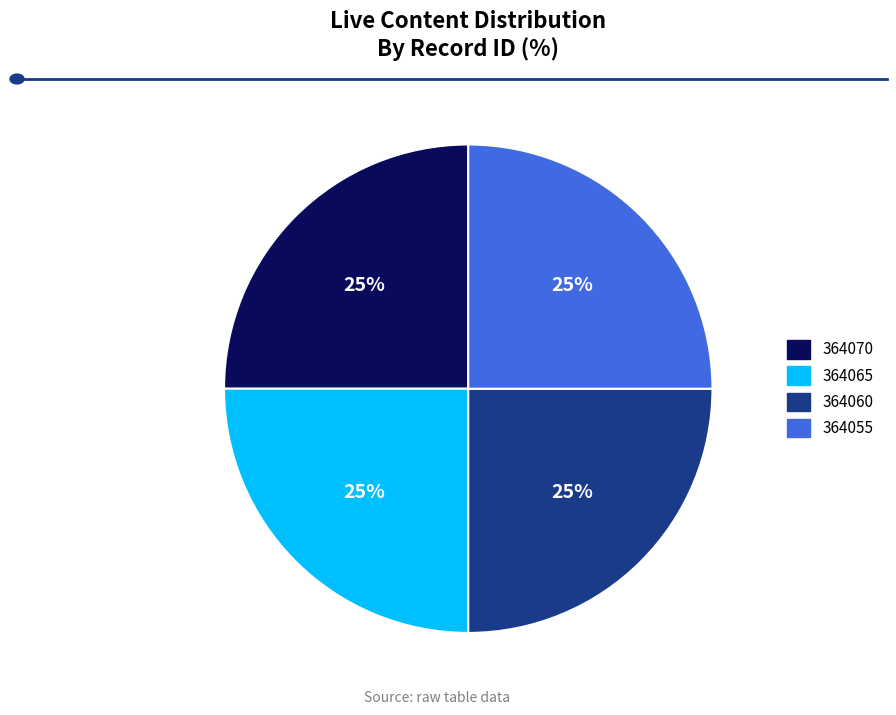

Is there any slice that represents more than half of the pie?

No